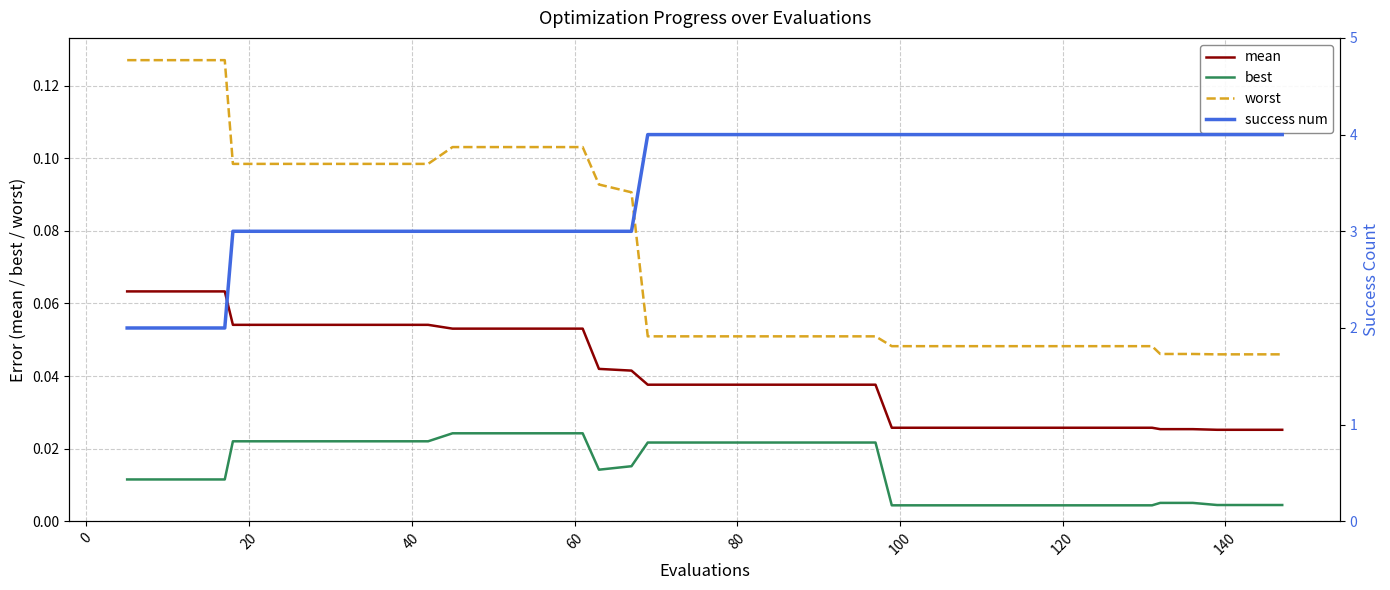

True or false: best and worst cross at least once.

False